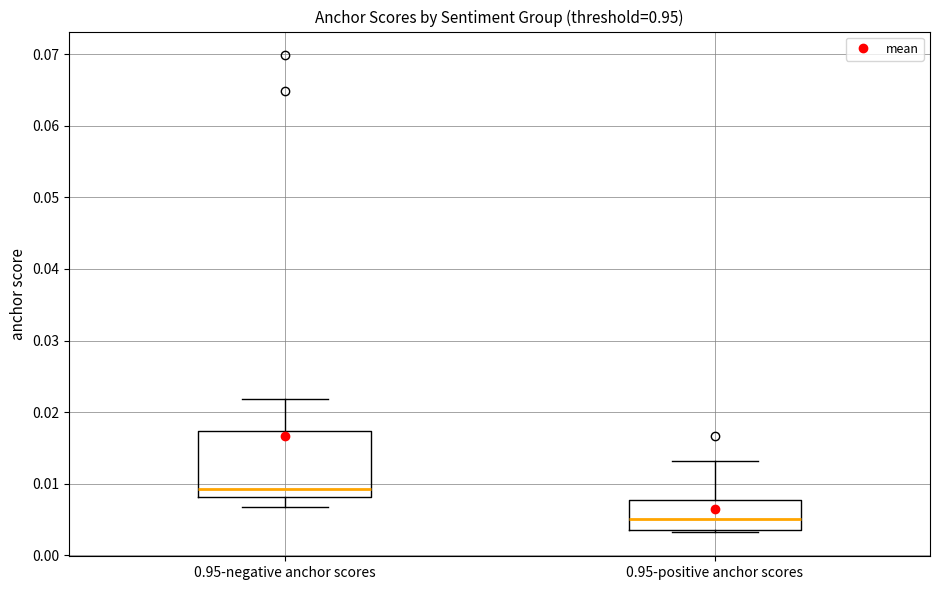

Reading left to right, read every box against the y-axis: the position of its median line, the range the box covers, and the ends of its whiskers. The values are not printed on the chart, so give them approximately, as read against the axis.

0.95-negative anchor scores: median 0.009, box 0.008 to 0.017, whiskers 0.007 to 0.022
0.95-positive anchor scores: median 0.005, box 0.004 to 0.008, whiskers 0.003 to 0.013